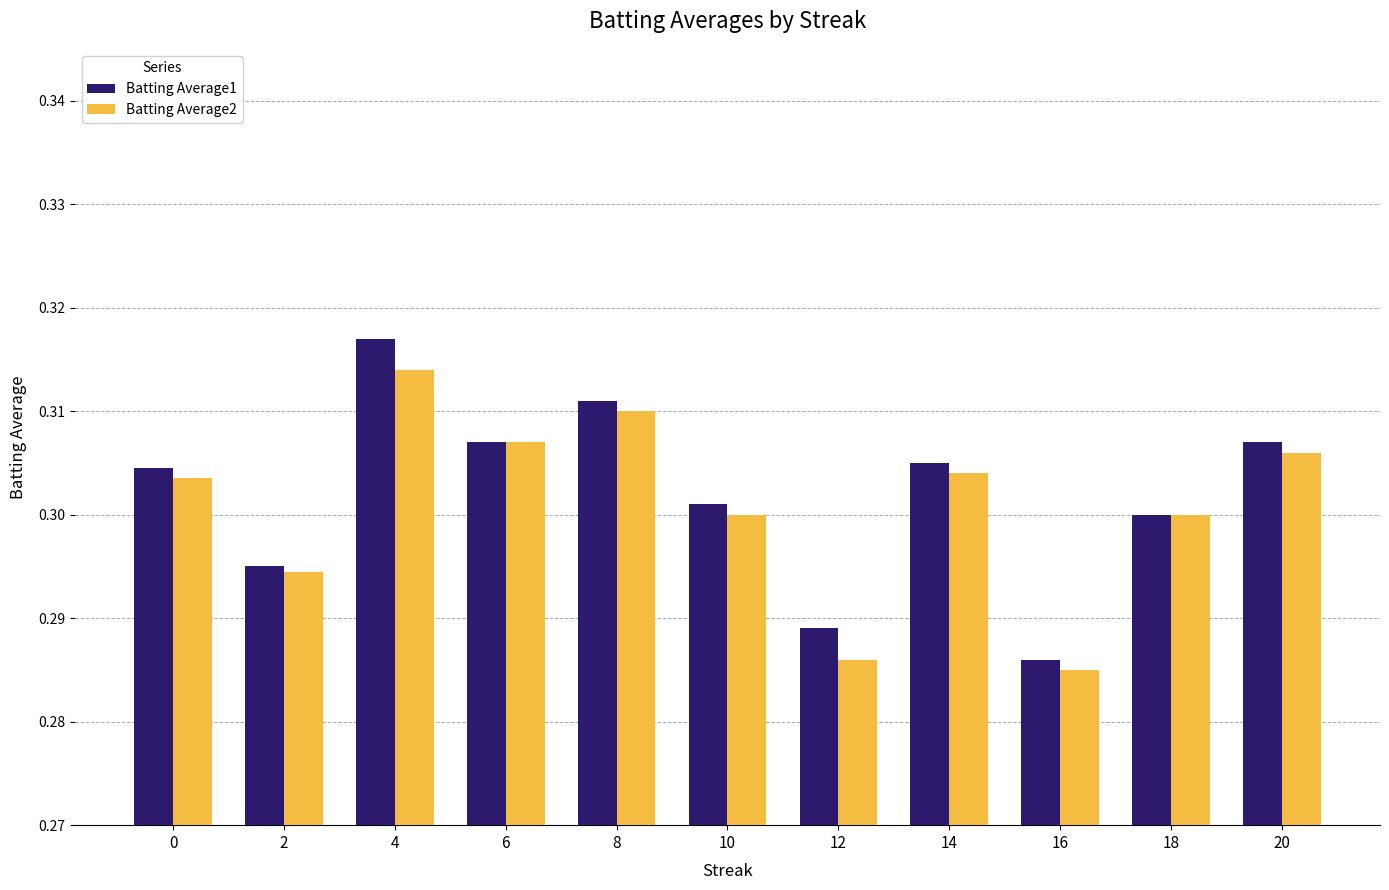

True or false: Batting Average1 has a value of 0.2 at 14.

False